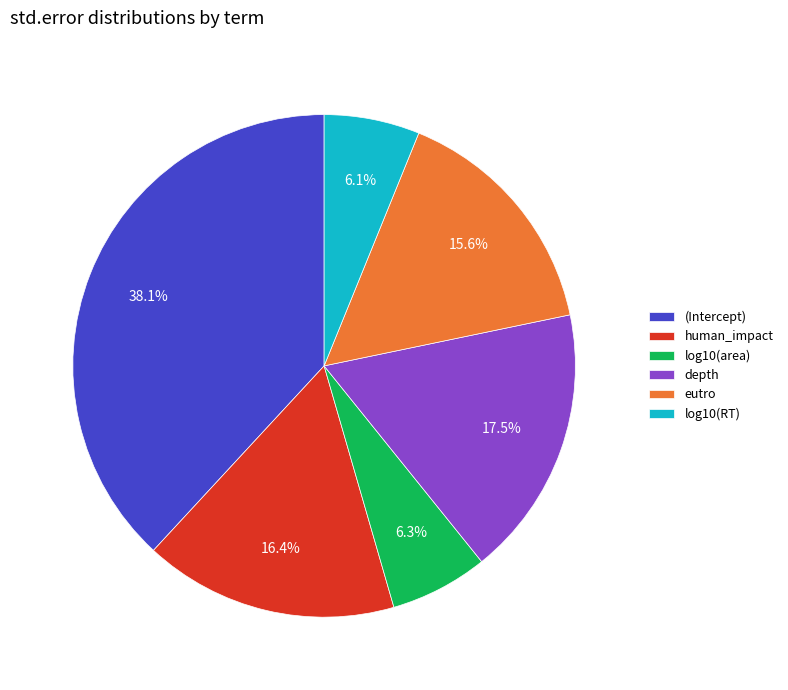

Which category has the biggest portion of the pie?

(Intercept)